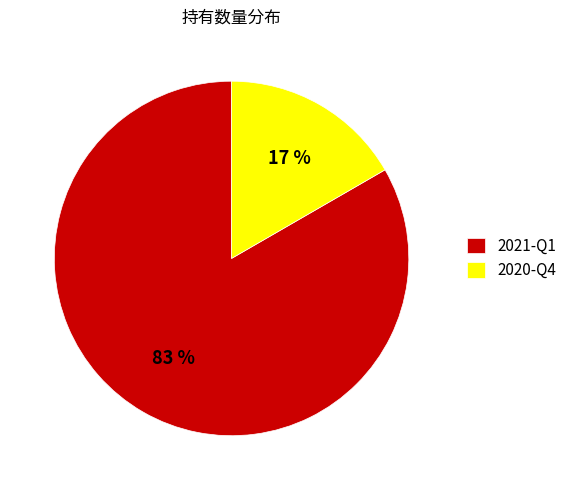

How many segments does this pie chart have?

2